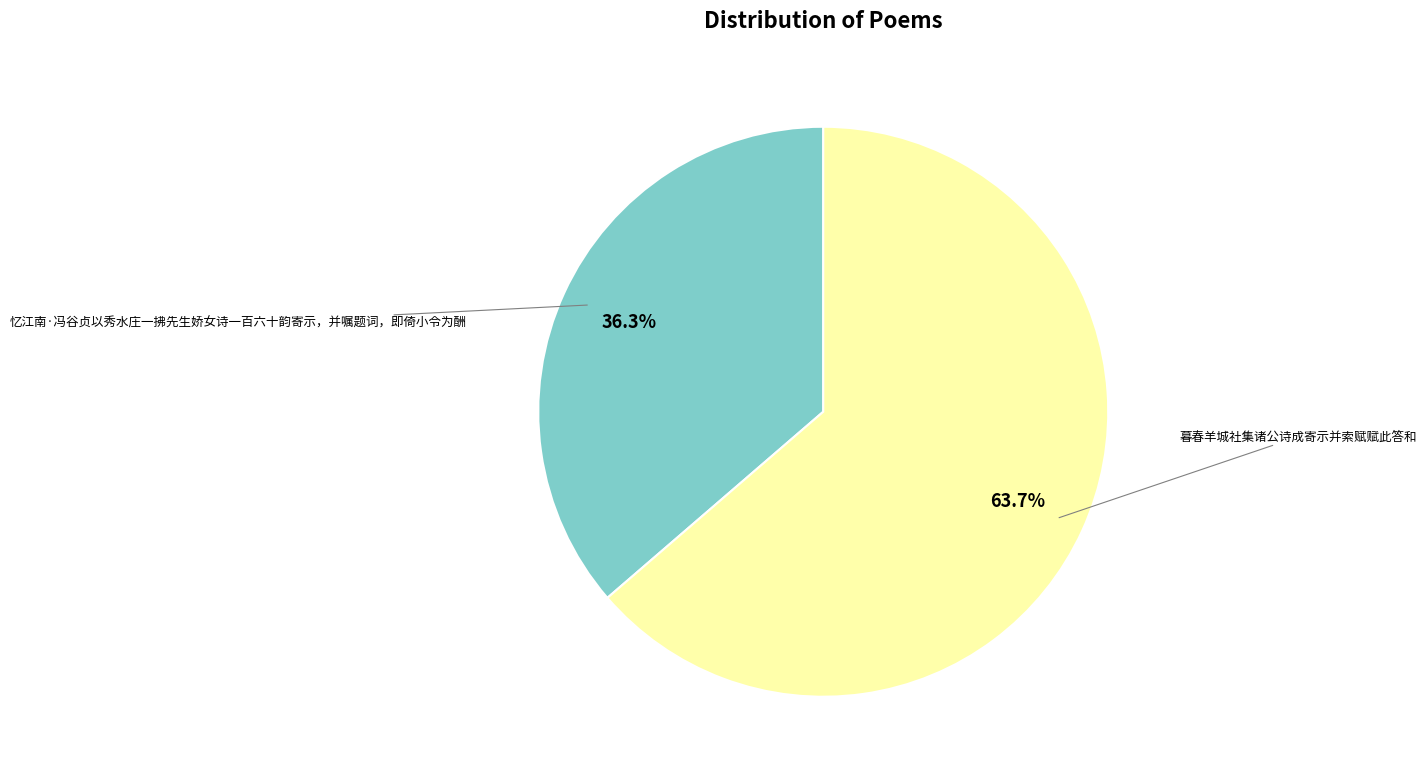

Is there a majority slice in this chart?

Yes